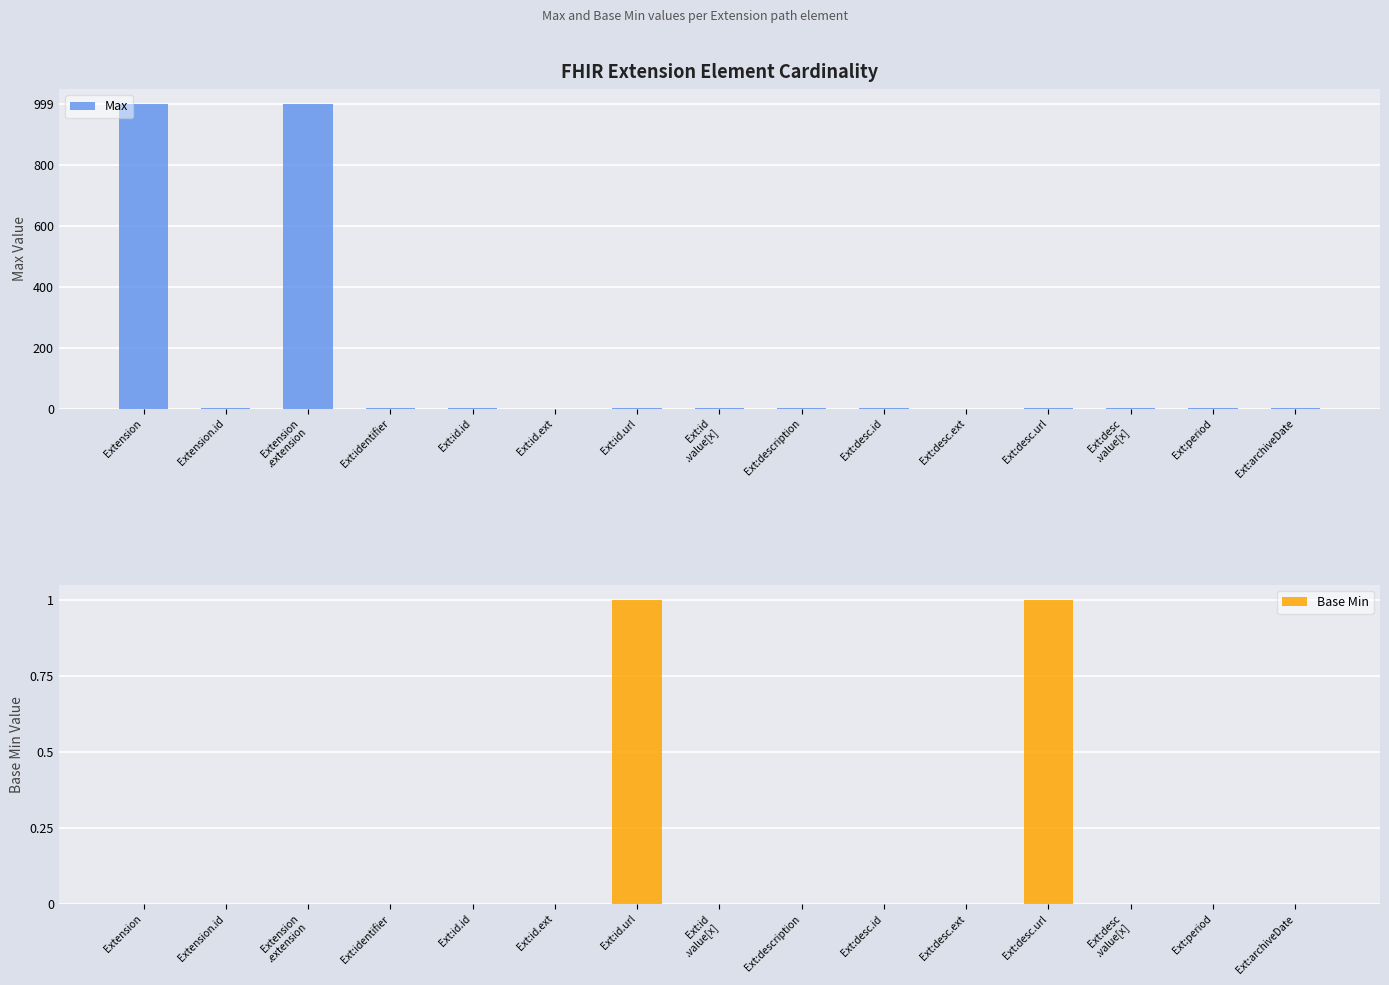

Which series has the widest spread of values?

Max